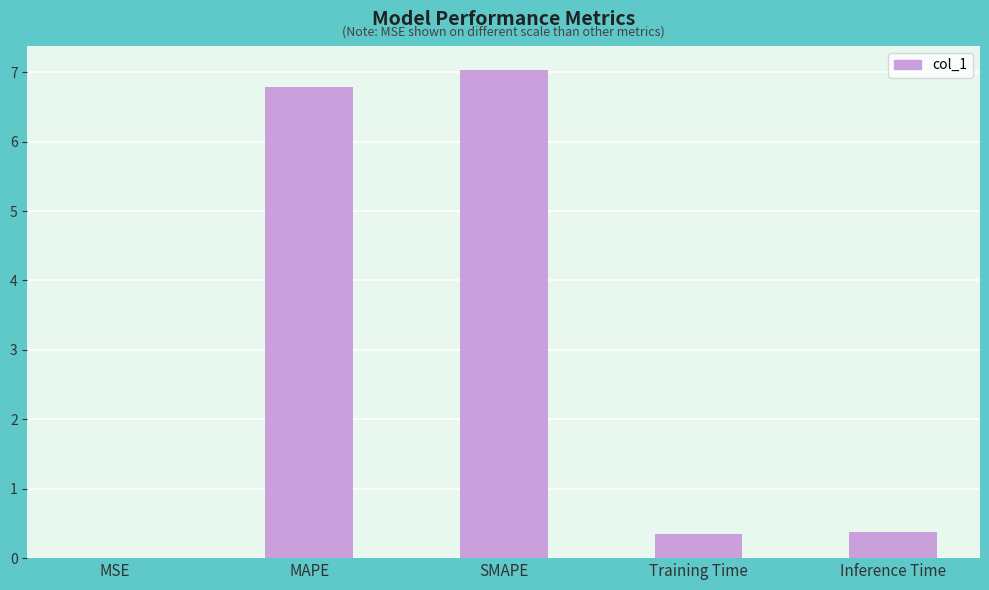

What is the approximate value at Training Time?

0.3